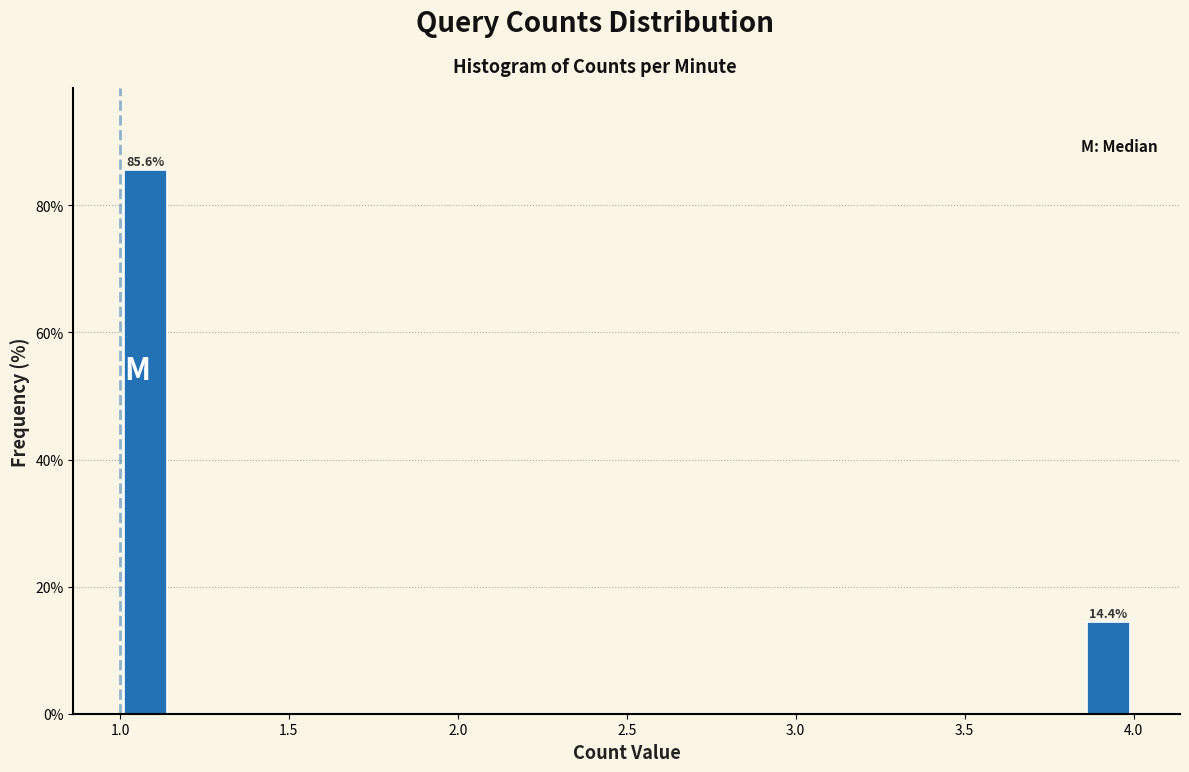

Around what value on the x-axis is the tallest bar? Give the approximate position of its centre, as read against the axis.

1.10